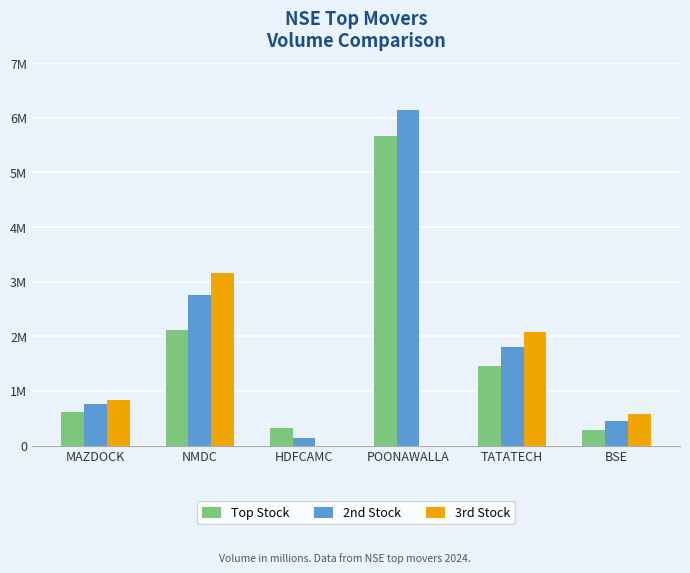

Are the bars horizontal?

No